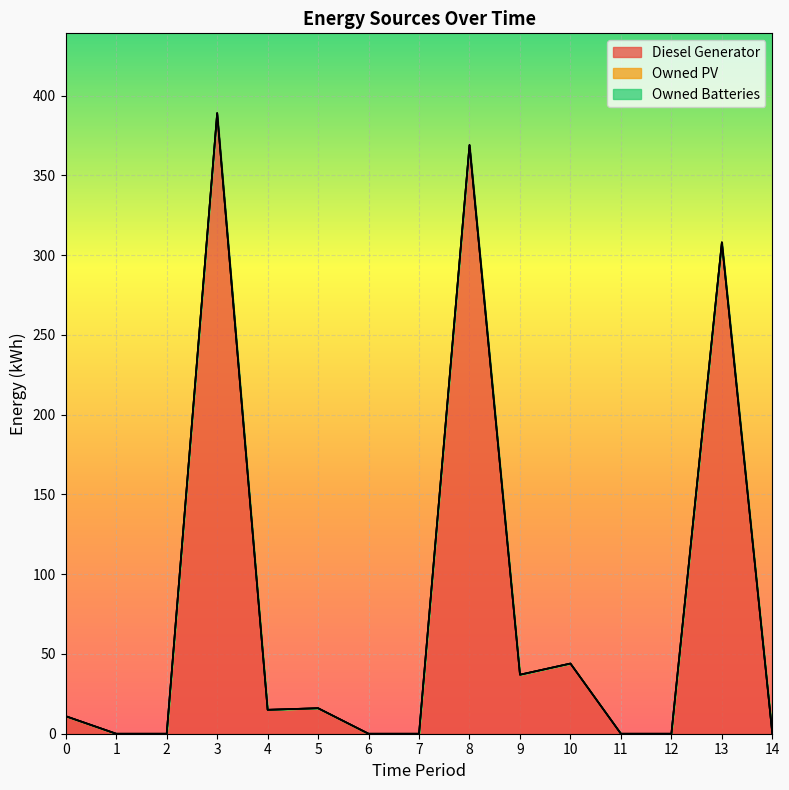

True or false: Owned Batteries has more than 2 points higher than both neighbors.

False